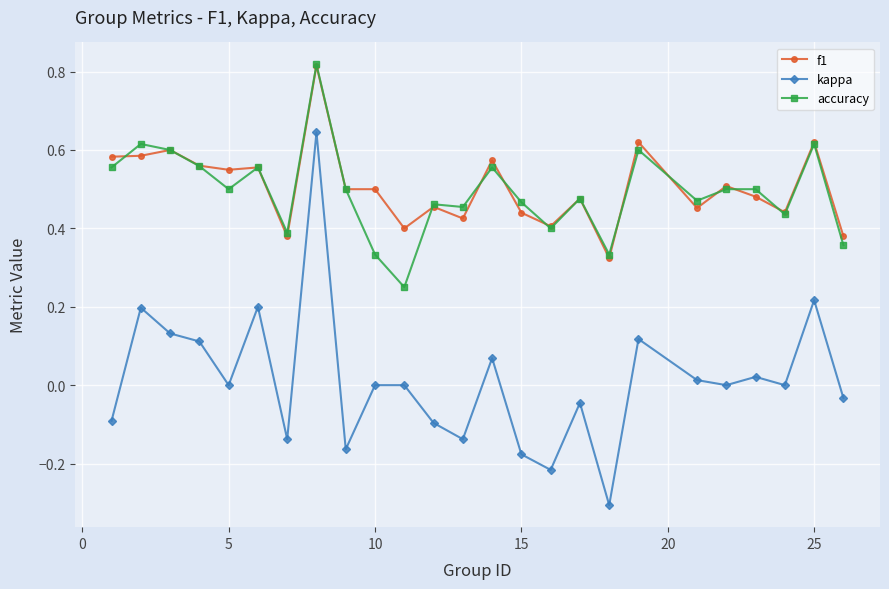

Does the chart display data point markers on the line(s)?

Yes